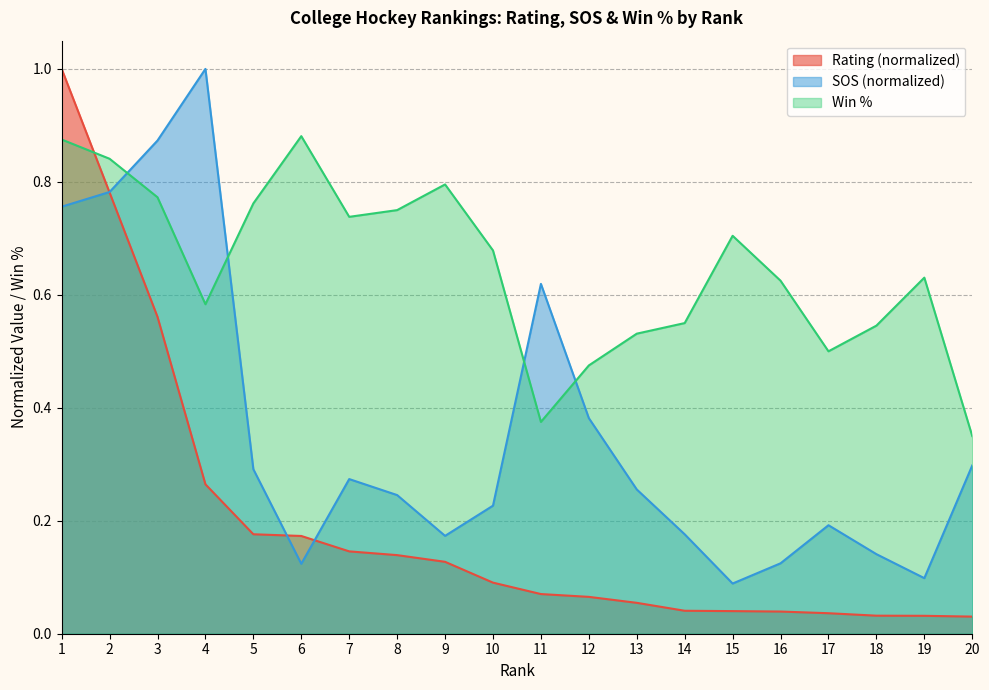

Which category has the highest value in the Win % series?

6